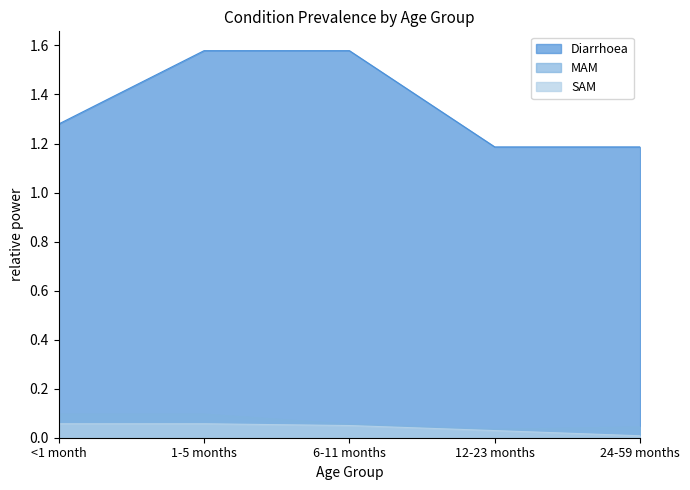

At which label does Diarrhoea reach its peak?

1-5 months